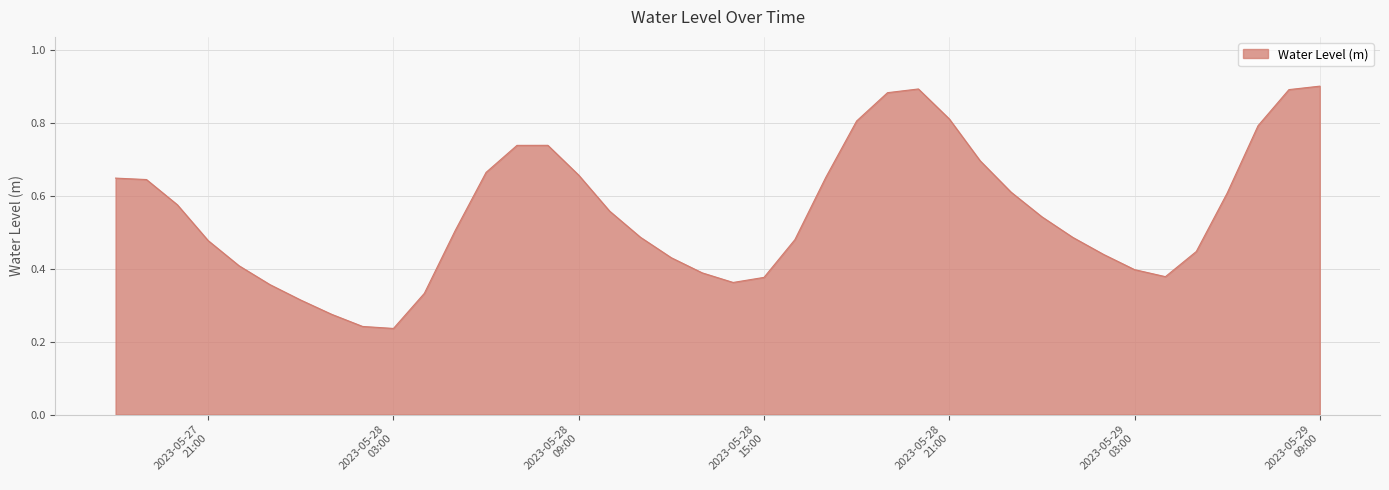

Where is the first local maximum?

2023-05-28 08:00:00